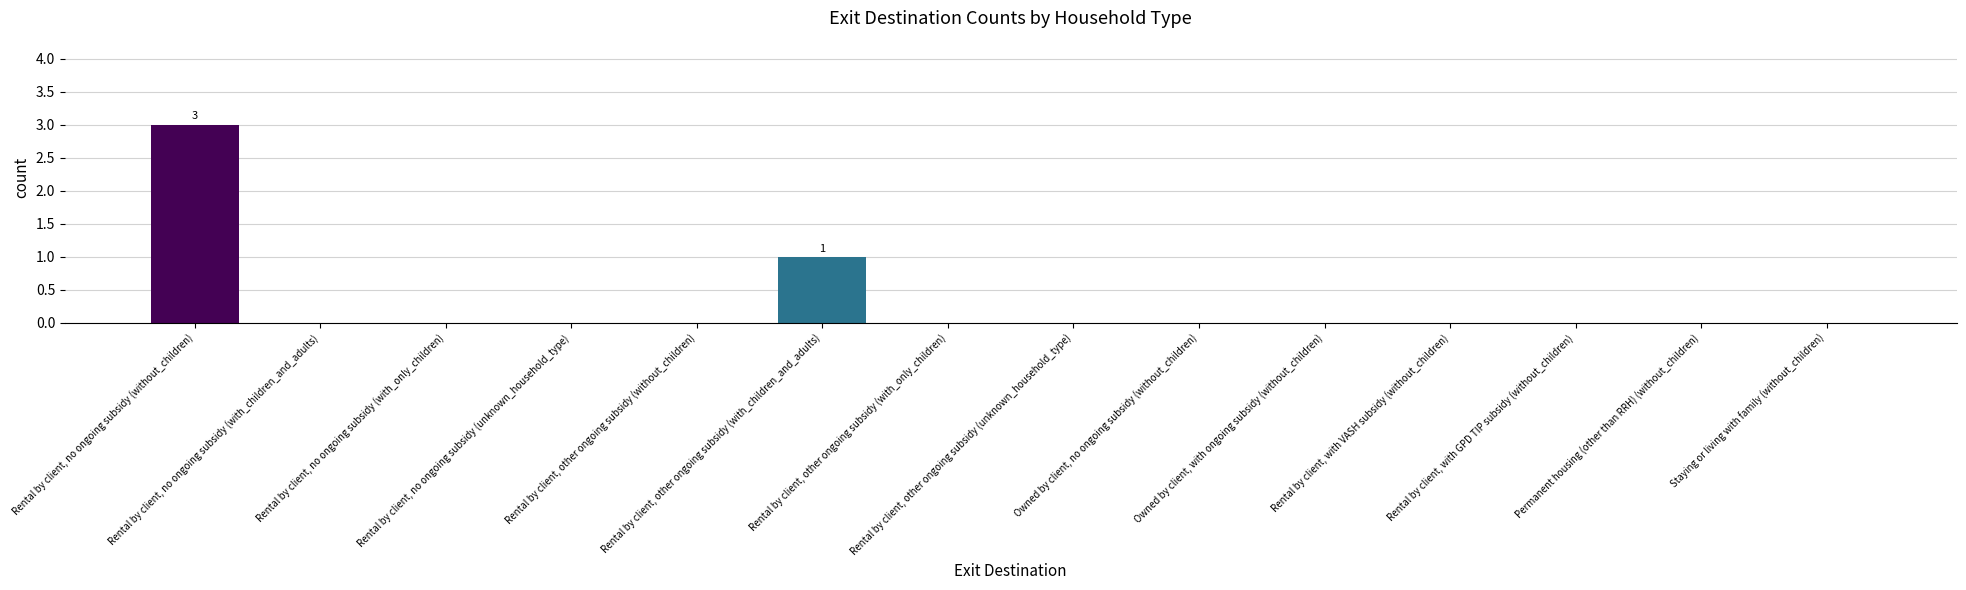

What is the sum of all values?

4